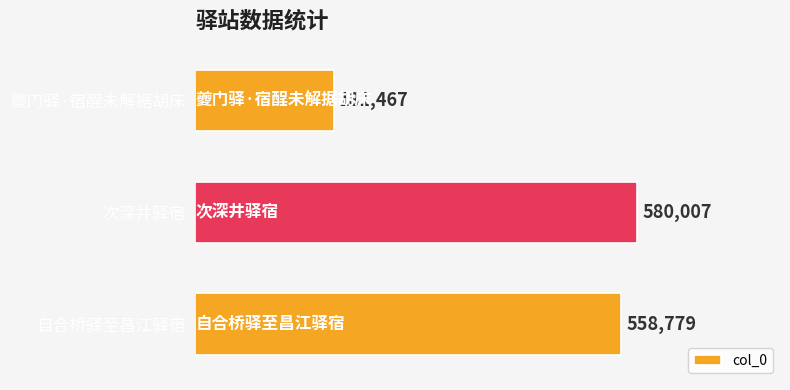

Reading bottom to top, transcribe all the data shown in this chart.

558779	580007	181467